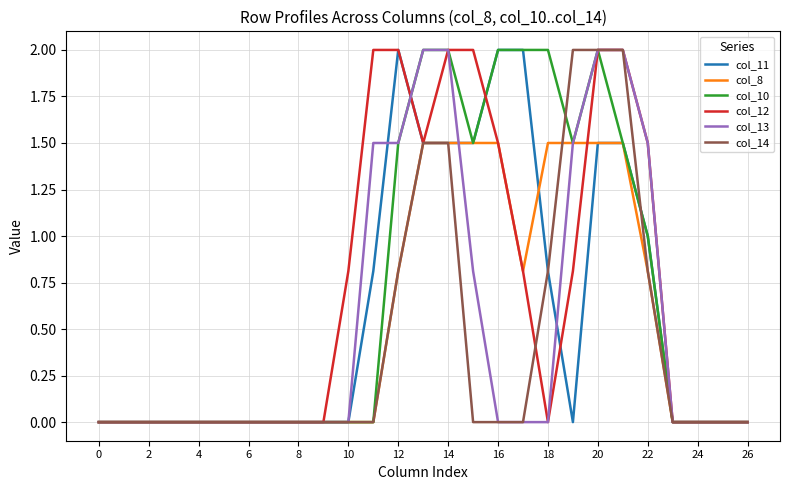

Does the chart display data point markers on the line(s)?

No